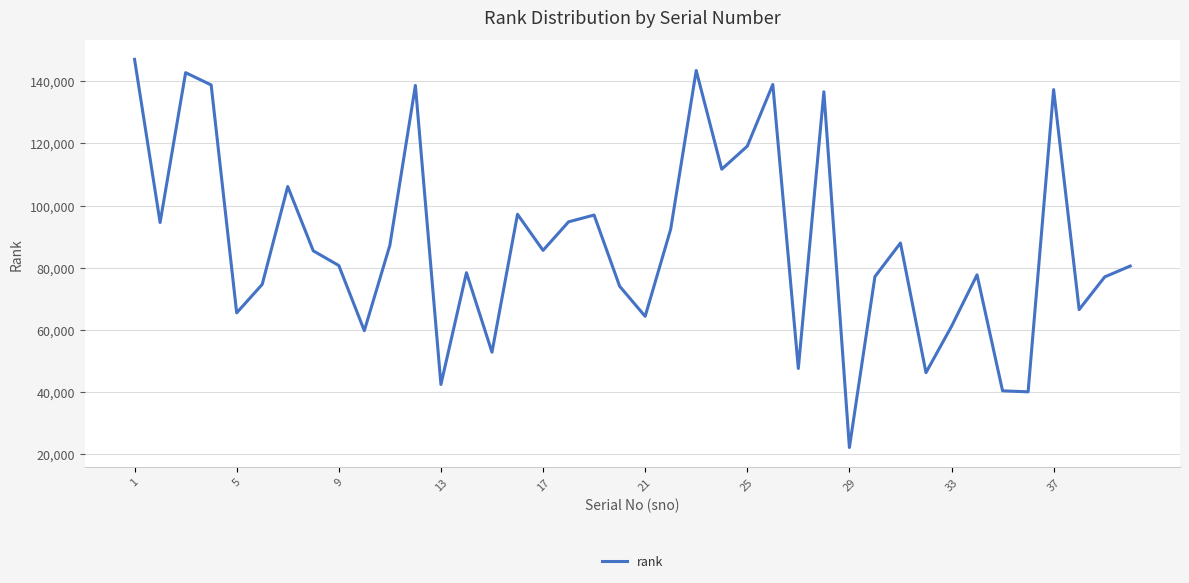

What is the greatest value displayed?

147008